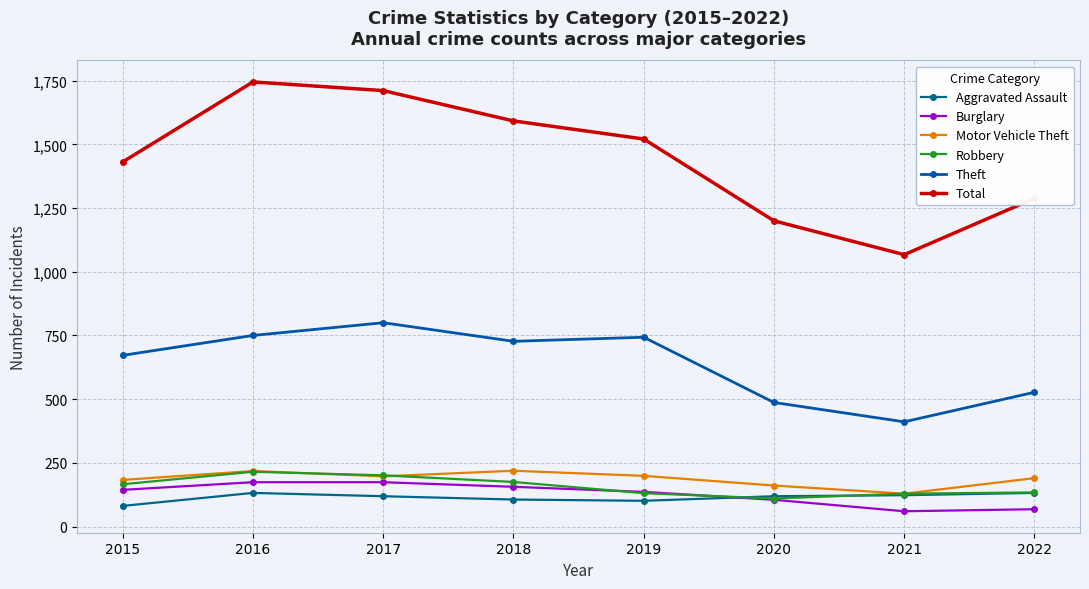

At which category does Aggravated Assault reach its first local peak?

2016